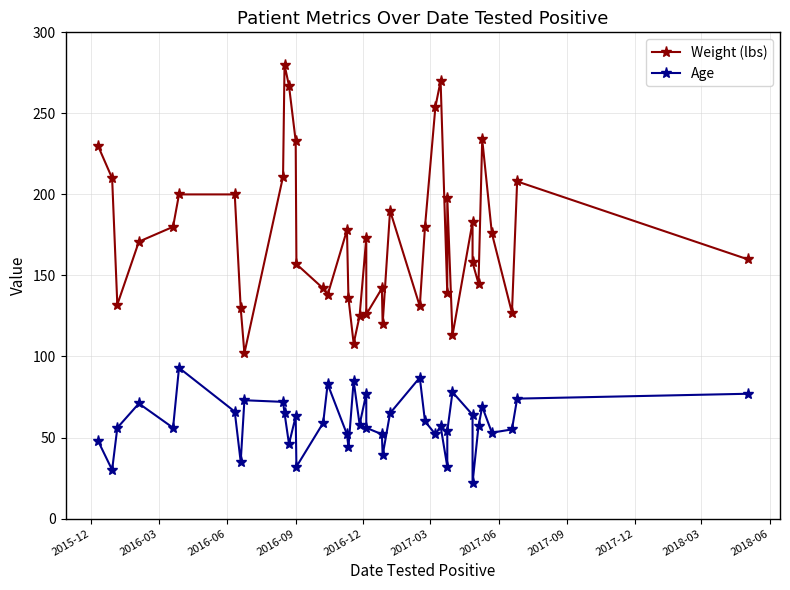

How many distinct data groups are displayed?

2